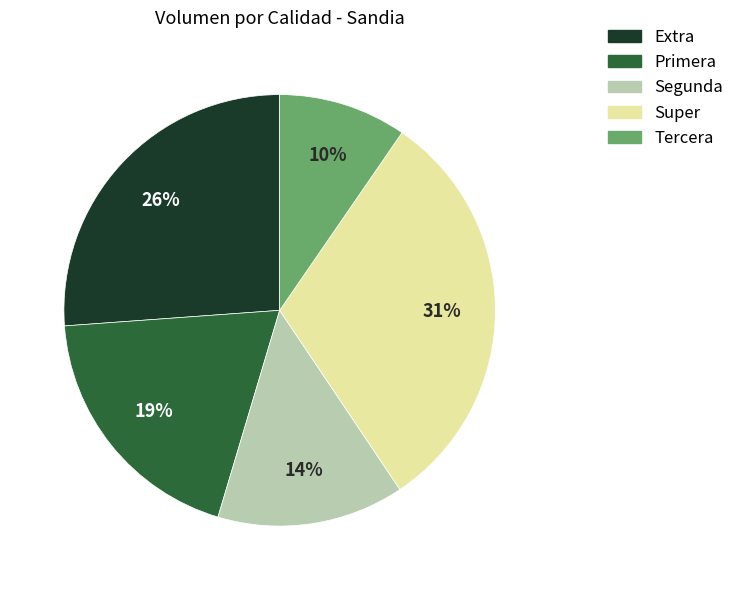

What is the ratio of the value at Extra to the value at Primera?

1.4